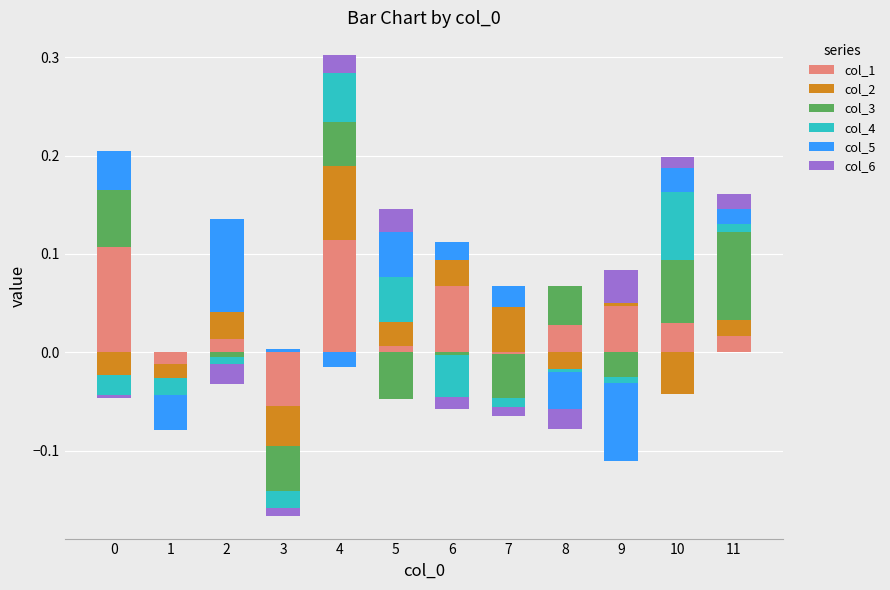

What is the difference between the second highest and second lowest values in the col_1 series?

0.1